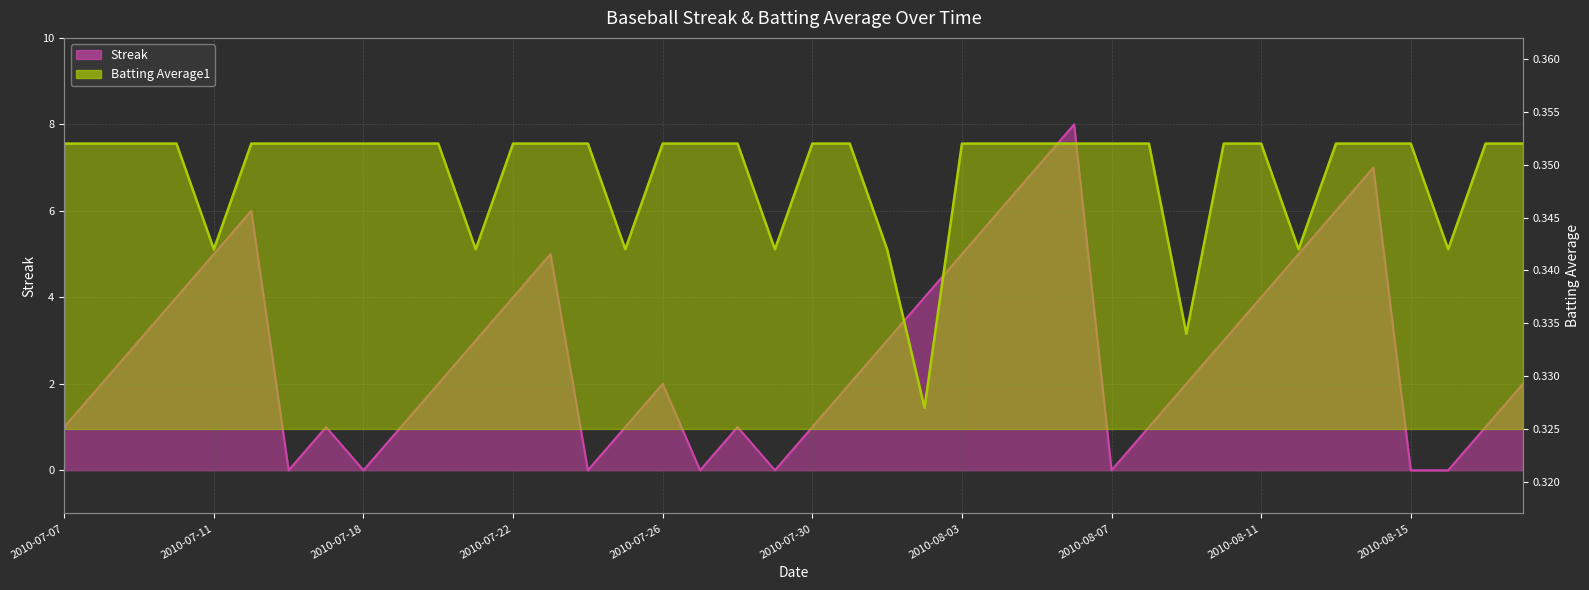

How many interior local valleys does the Batting Average1 series have?

8